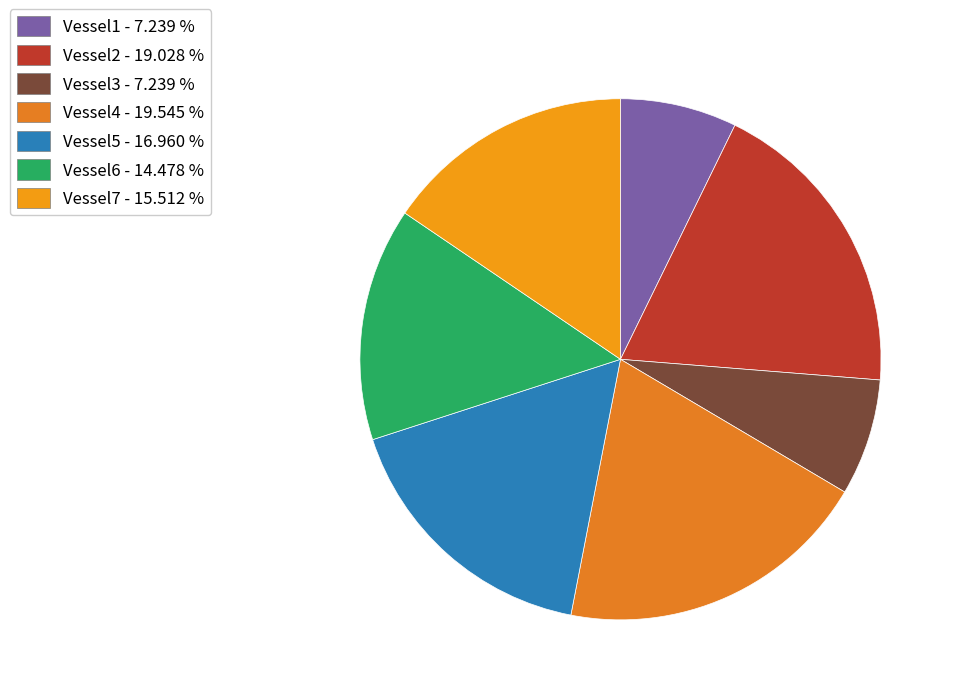

To the nearest percent, what is the combined percentage of Vessel6 and Vessel5?

31%